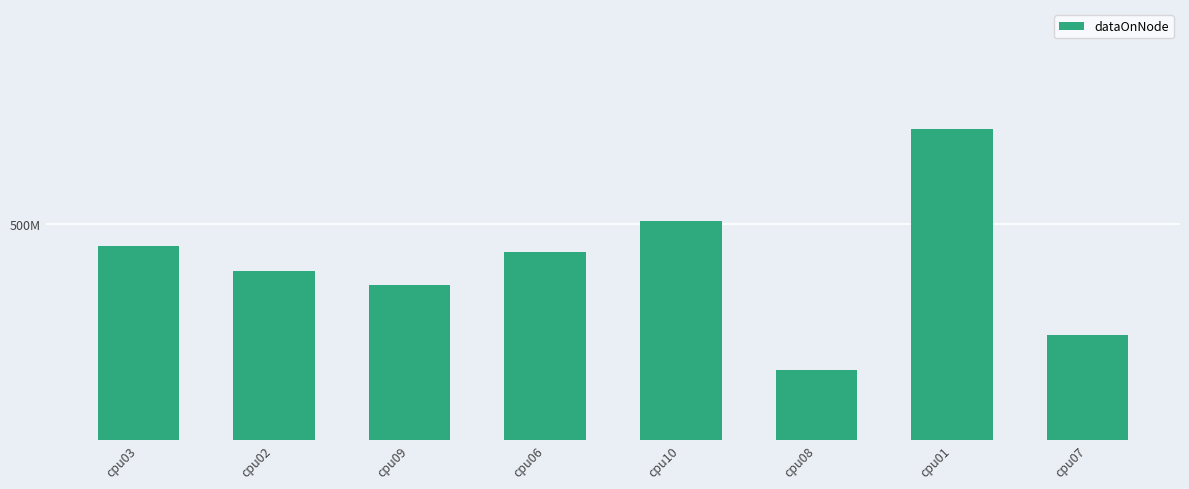

Does the chart contain stacked bars?

No